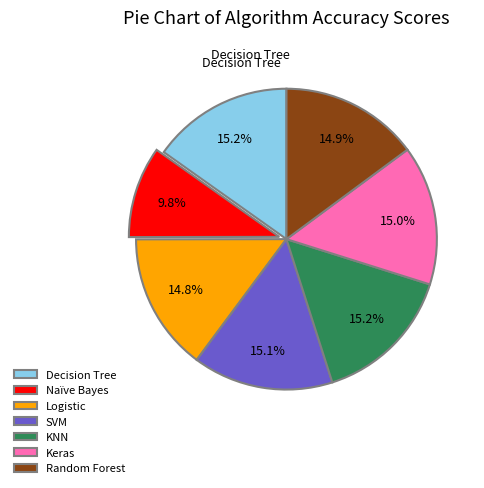

Is it true that Keras is 8% of the pie?

False